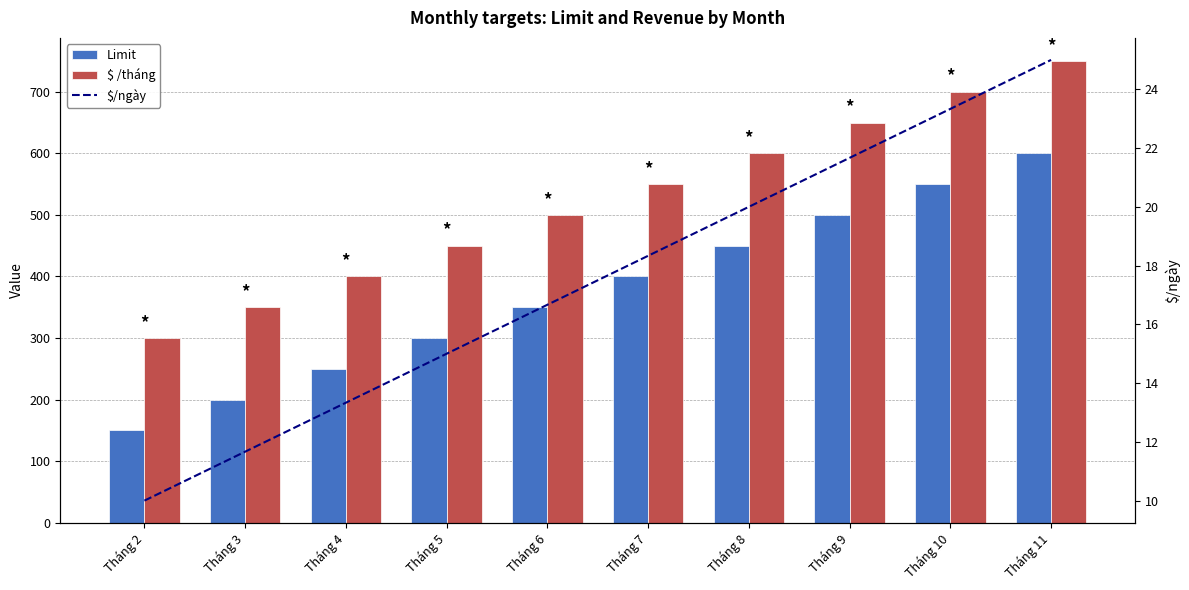

What is the difference between the $/ngày values at Tháng 8 and Tháng 9?

1.7